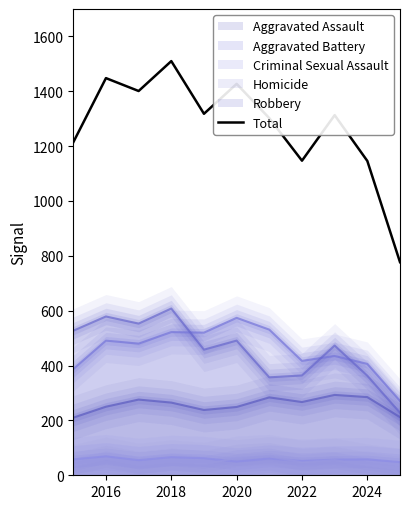

What is the greatest value displayed?

1510